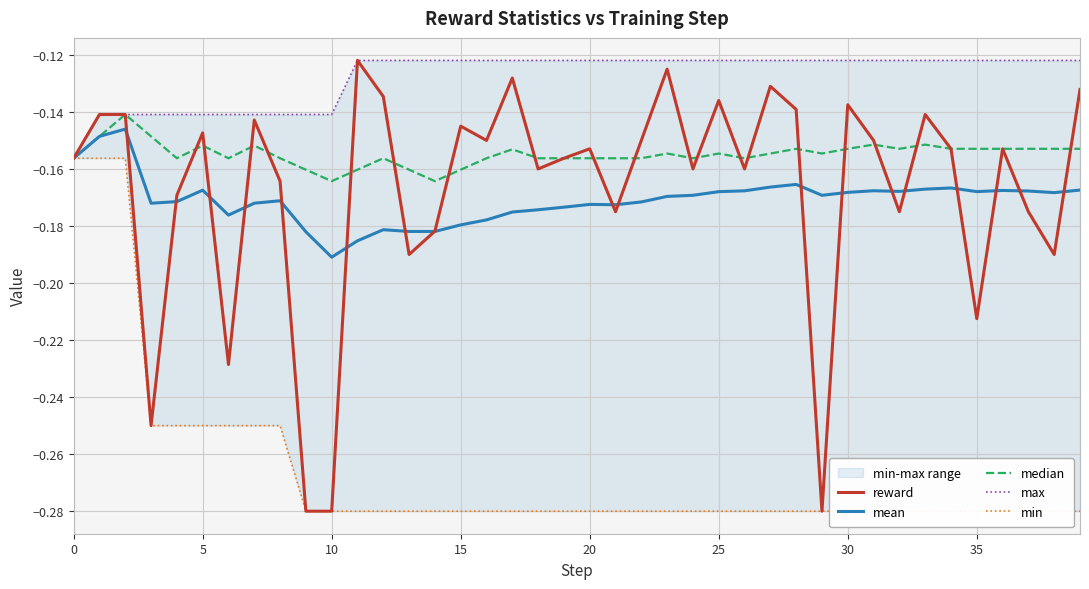

In reward, how many points are lower than both neighbors (excluding endpoints)?

12